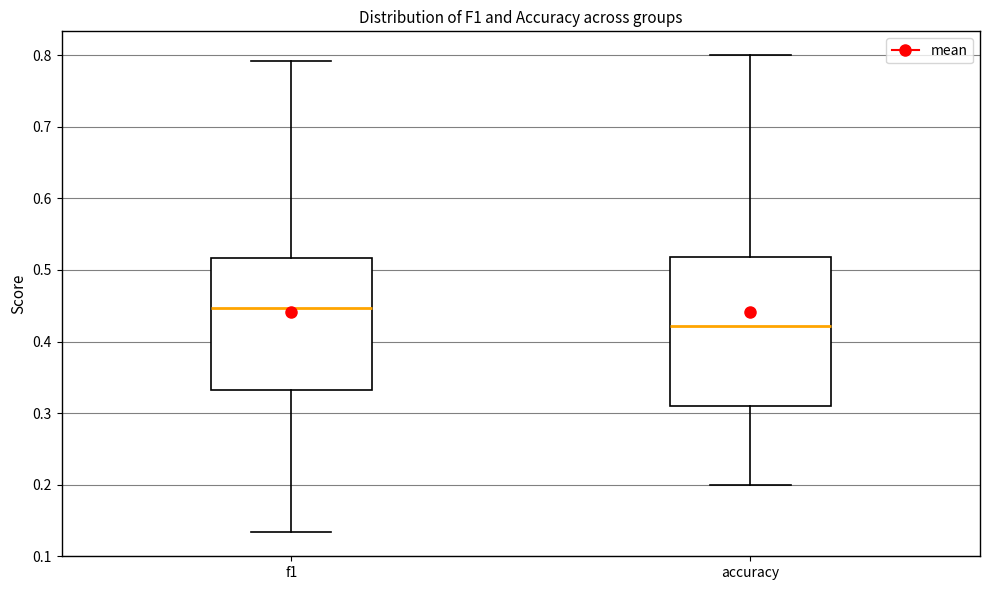

Which box is the tallest, from its lower edge to its upper edge?

accuracy